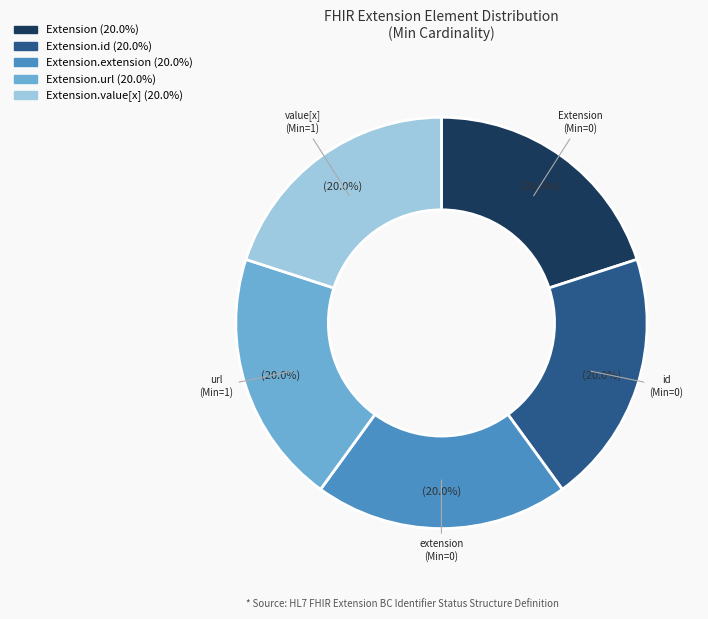

Is there any slice that represents more than half of the pie?

No